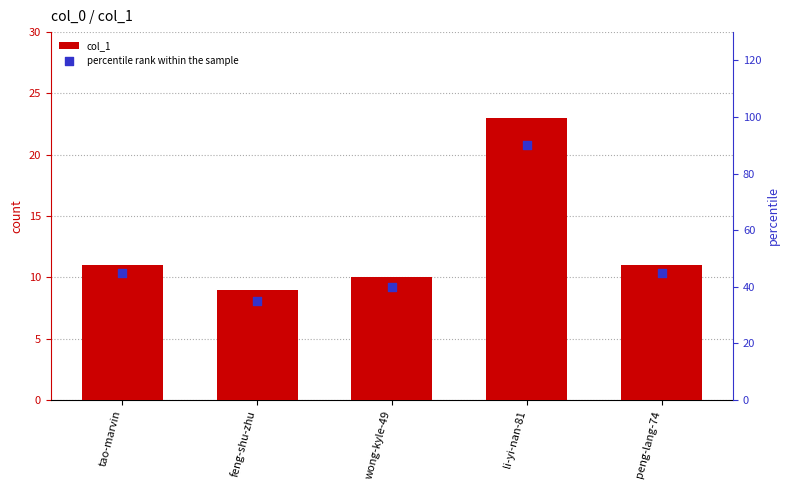

What are all the series names shown in the legend?

col_1, percentile rank within the sample